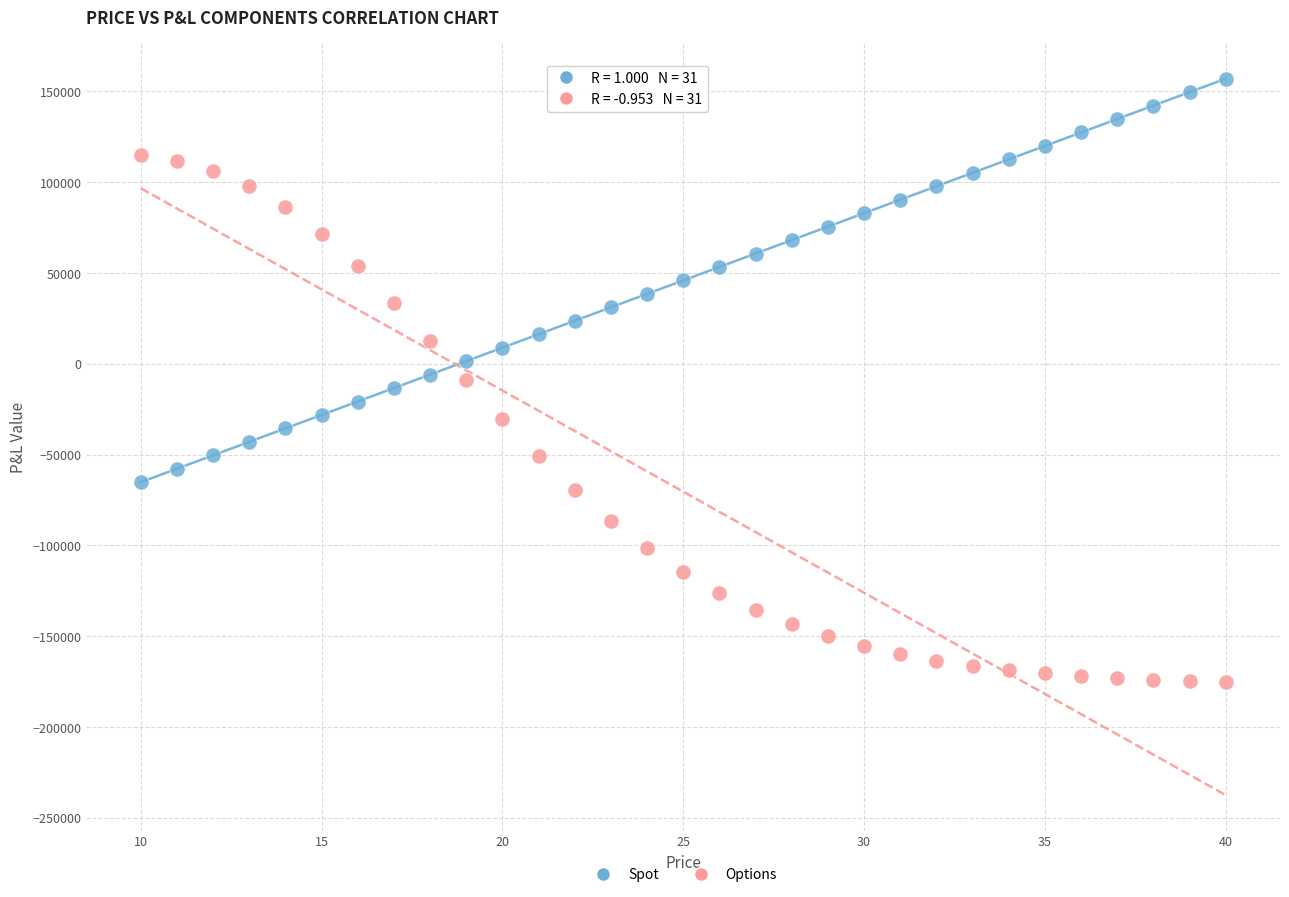

What are all the series names shown in the legend?

Spot, Options